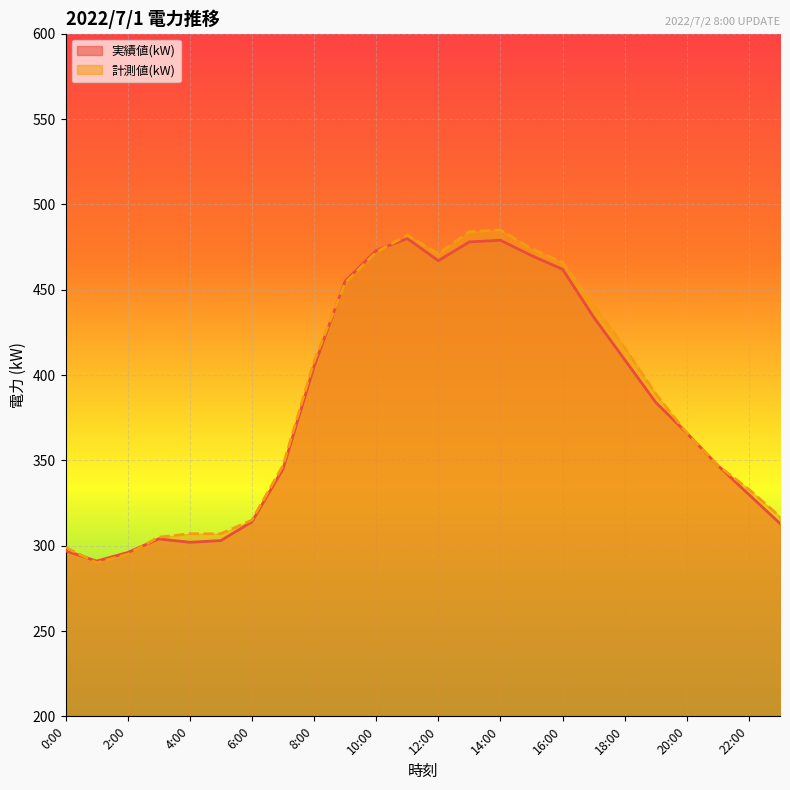

True or false: 計測値(kW) and 実績値(kW) intersect in this chart.

True